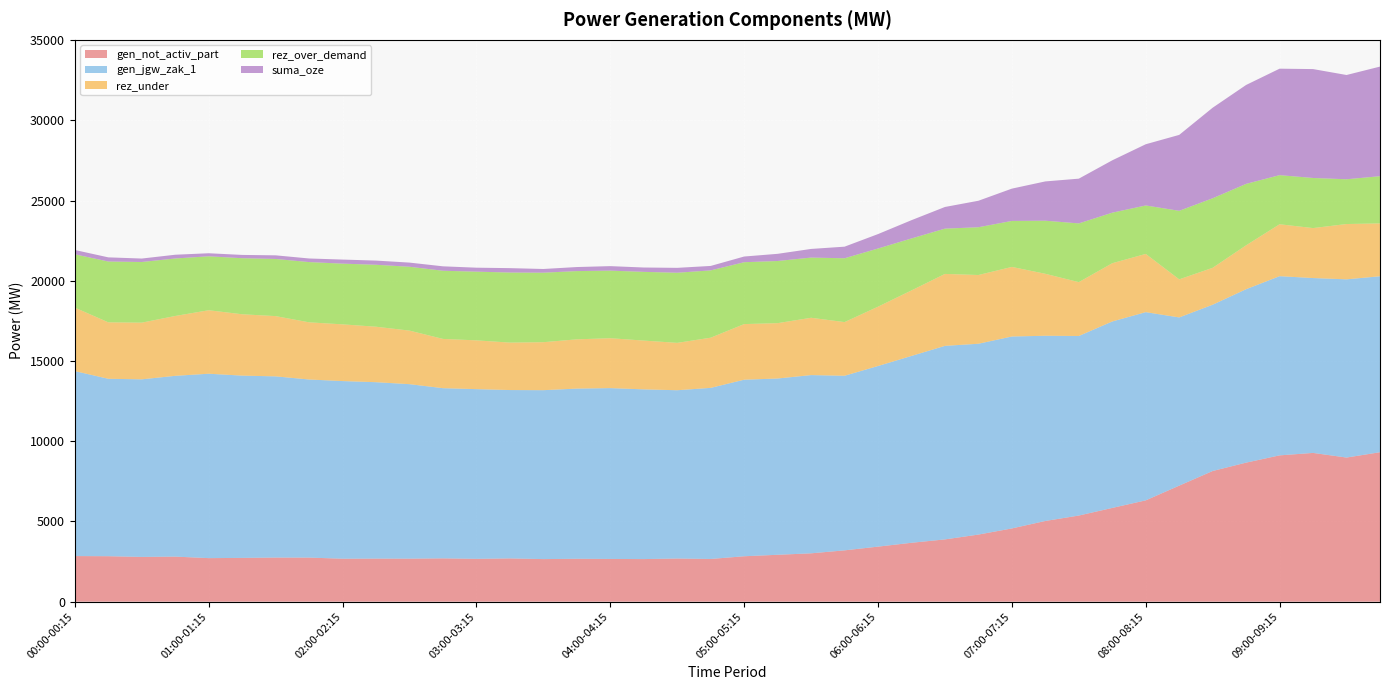

Reading left to right, extract all data points from this chart.

gen_not_activ_part: 2843	2834	2790	2809	2714	2729	2750	2748	2678	2685	2682	2700	2670	2697	2654	2674	2664	2655	2690	2662	2831	2923	3014	3199	3431	3671	3882	4183	4566	5031	5369	5844	6316	7234	8146	8668	9121	9274	8985	9317
gen_jgw_zak_1: 11531	11062	11072	11271	11497	11364	11296	11103	11075	10998	10878	10610	10580	10497	10531	10610	10650	10581	10492	10667	11007	10990	11112	10885	11262	11649	12066	11897	11966	11547	11195	11625	11734	10487	10368	10813	11172	10902	11111	10970
rez_under: 3958	3519	3533	3732	3958	3825	3757	3564	3536	3459	3339	3071	3041	2958	2992	3071	3111	3042	2953	3128	3468	3451	3573	3346	3698	4085	4485	4286	4338	3863	3357	3632	3631	2374	2301	2737	3237	3115	3448	3296
rez_over_demand: 3324	3792	3782	3584	3363	3495	3563	3757	3785	3862	3981	4250	4284	4368	4333	4255	4214	4284	4372	4197	3857	3875	3753	3979	3627	3240	2824	2978	2867	3310	3662	3151	3021	4273	4336	3830	3062	3124	2791	2943
suma_oze: 269	259	215	234	190	205	226	224	254	261	259	276	247	274	231	252	280	271	305	277	355	447	539	723	899	1139	1350	1651	2014	2450	2789	3264	3816	4733	5645	6167	6637	6789	6500	6833